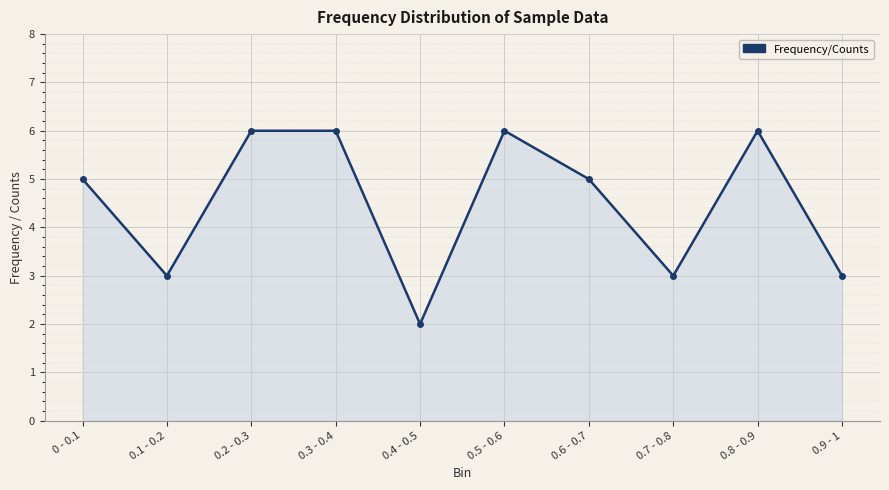

The value at 0.4 - 0.5 is 2. True or false?

True